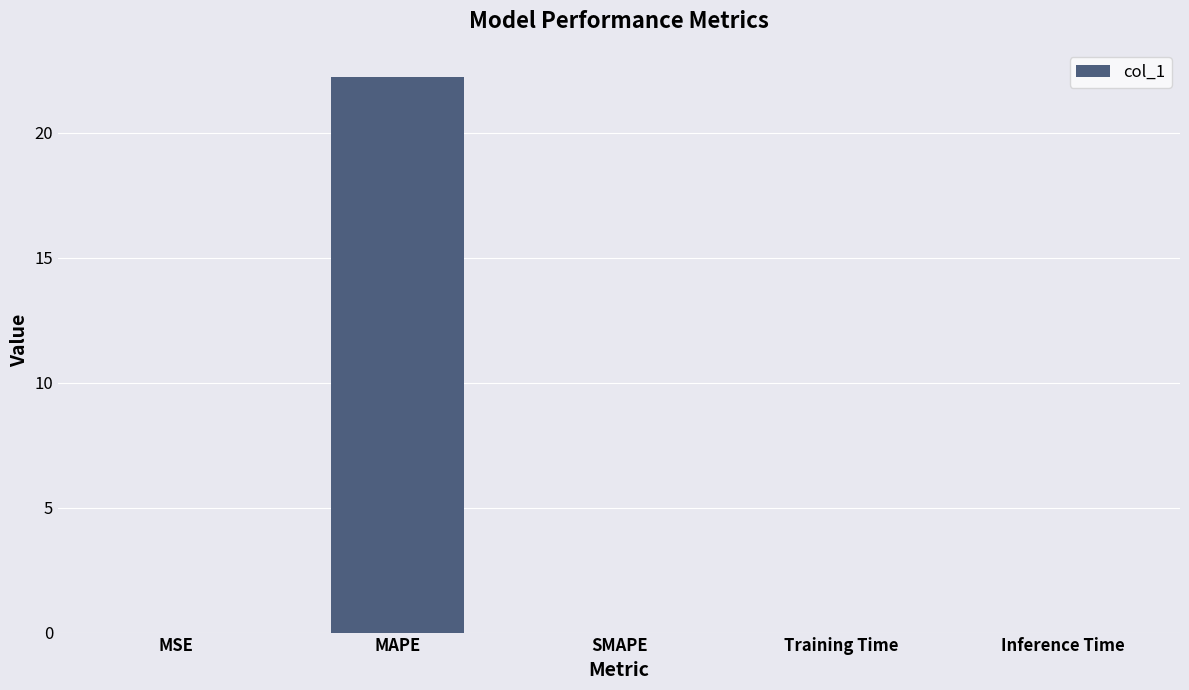

What is the sum of all values?

22.2